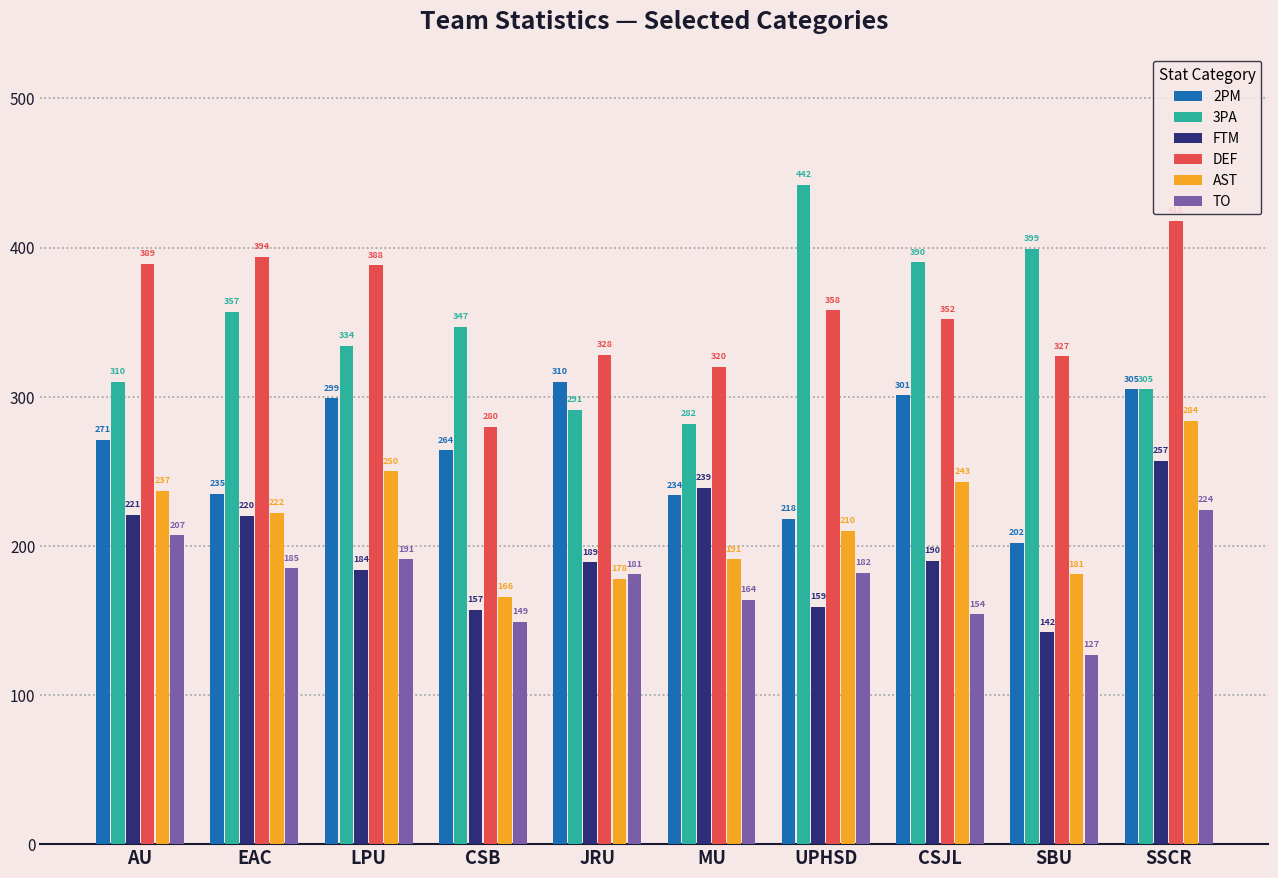

How many data points in AST are less than 222?

5